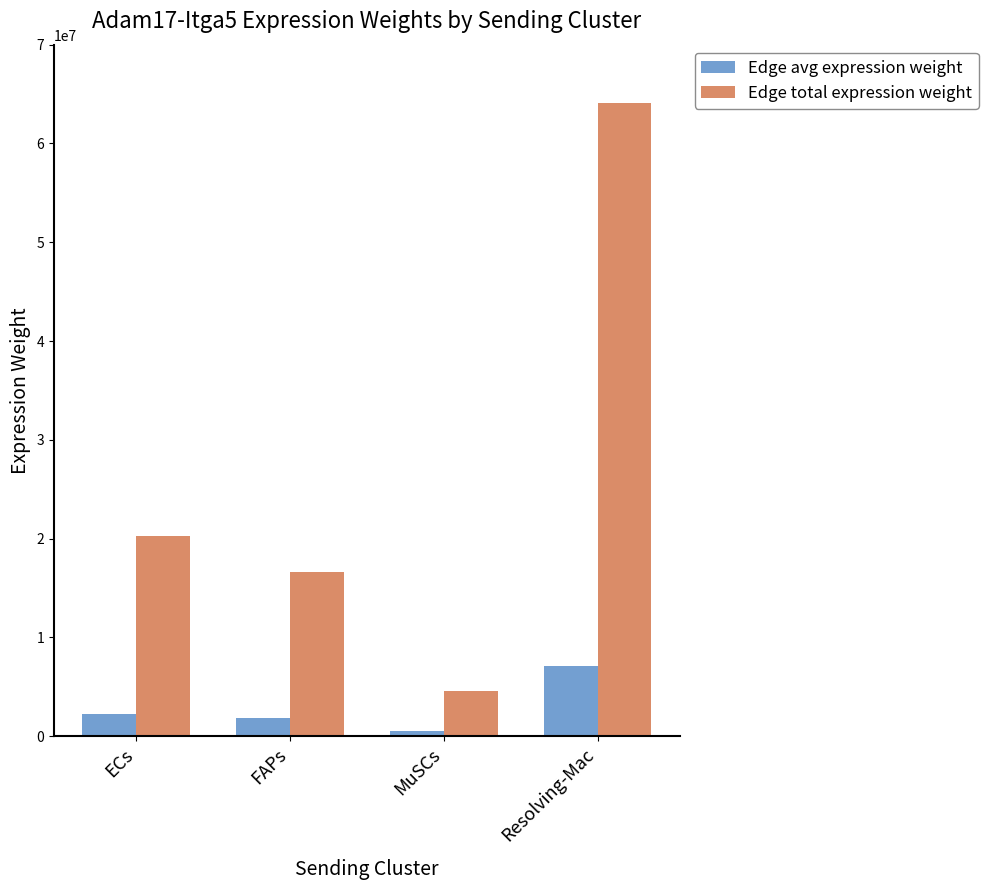

Which series has the largest range (max minus min)?

Edge total expression weight